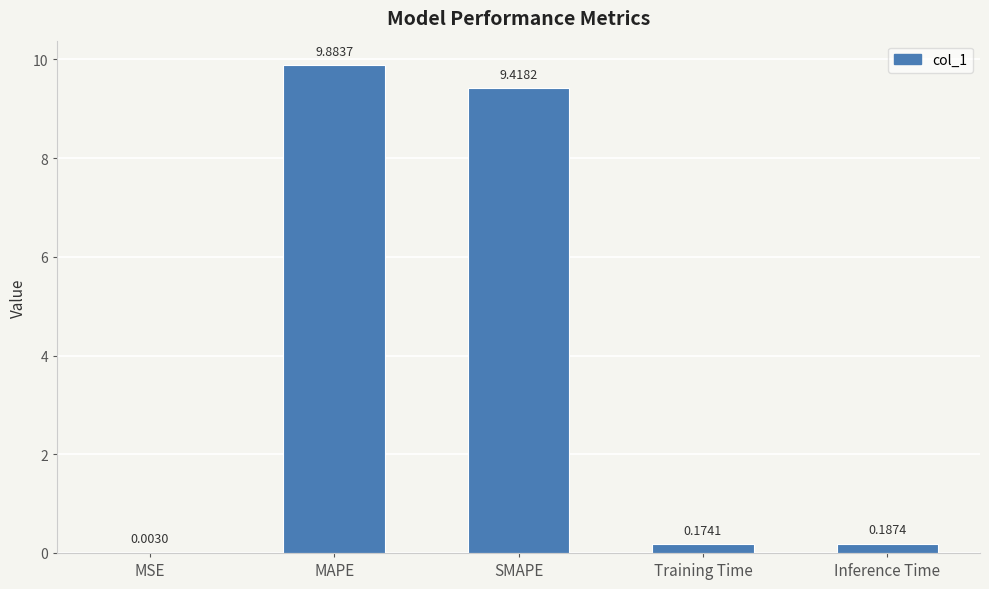

Which category has the highest value across all series?

MAPE